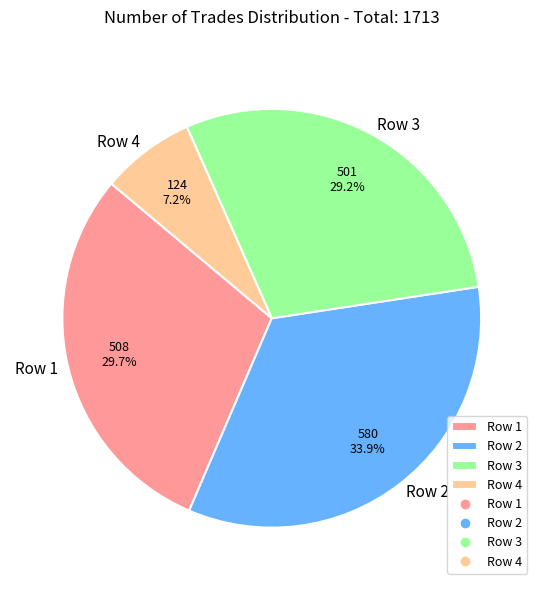

Is Row 4 the majority of the pie?

No